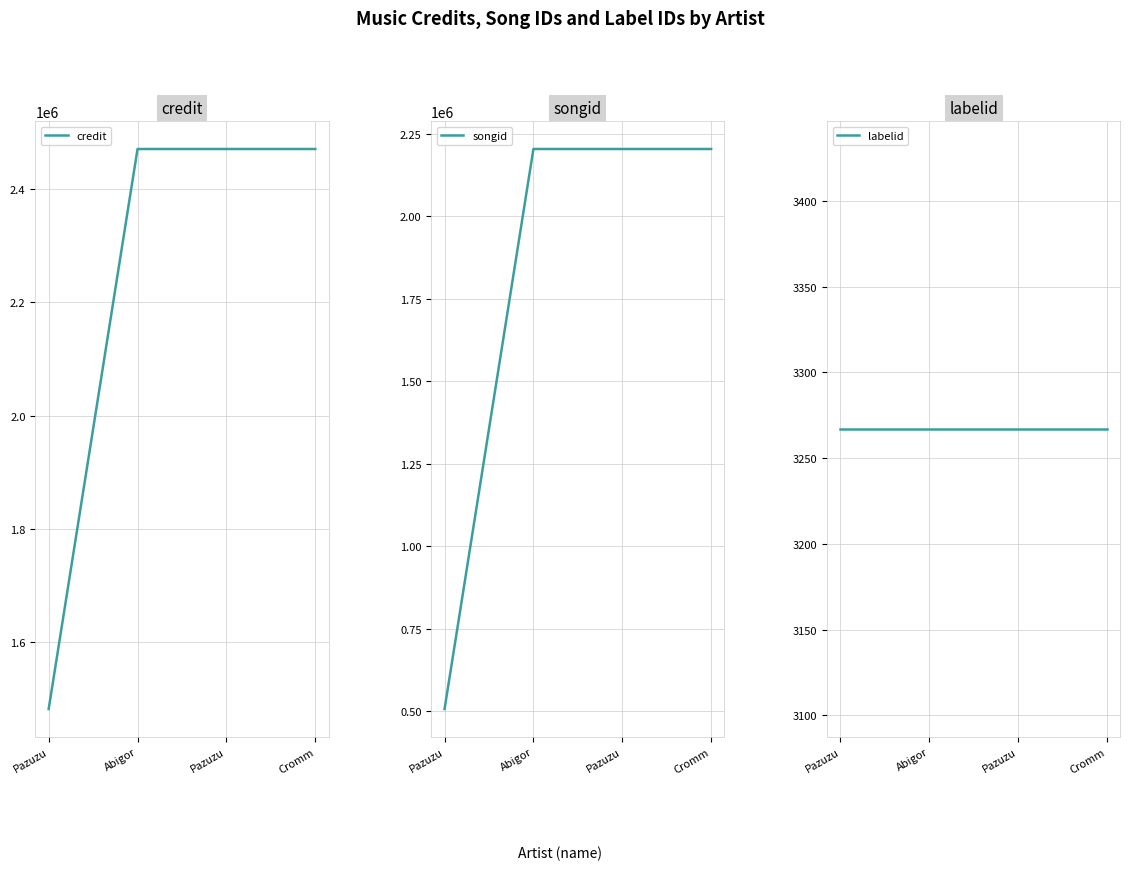

Read the labelid value at Abigor.

3267